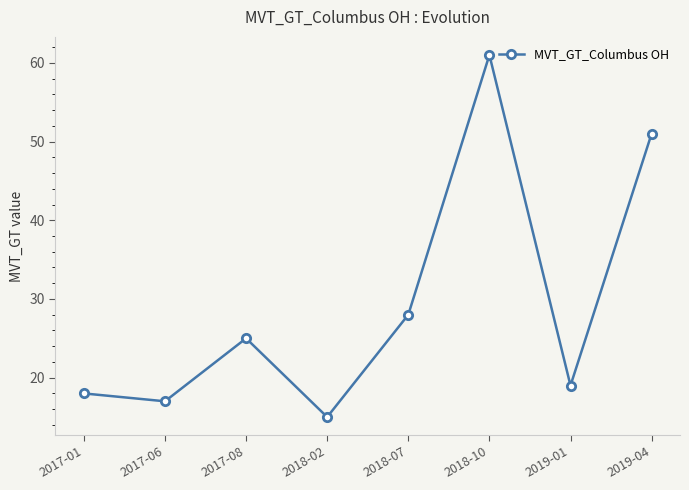

At which category does the data reach its first local peak?

2017-08